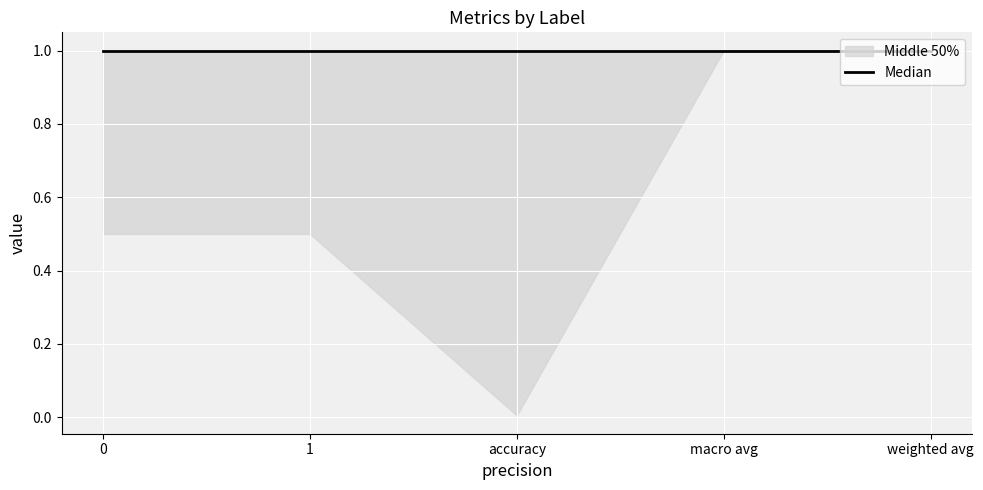

True or false: recall has more than 0 interior local peaks.

False